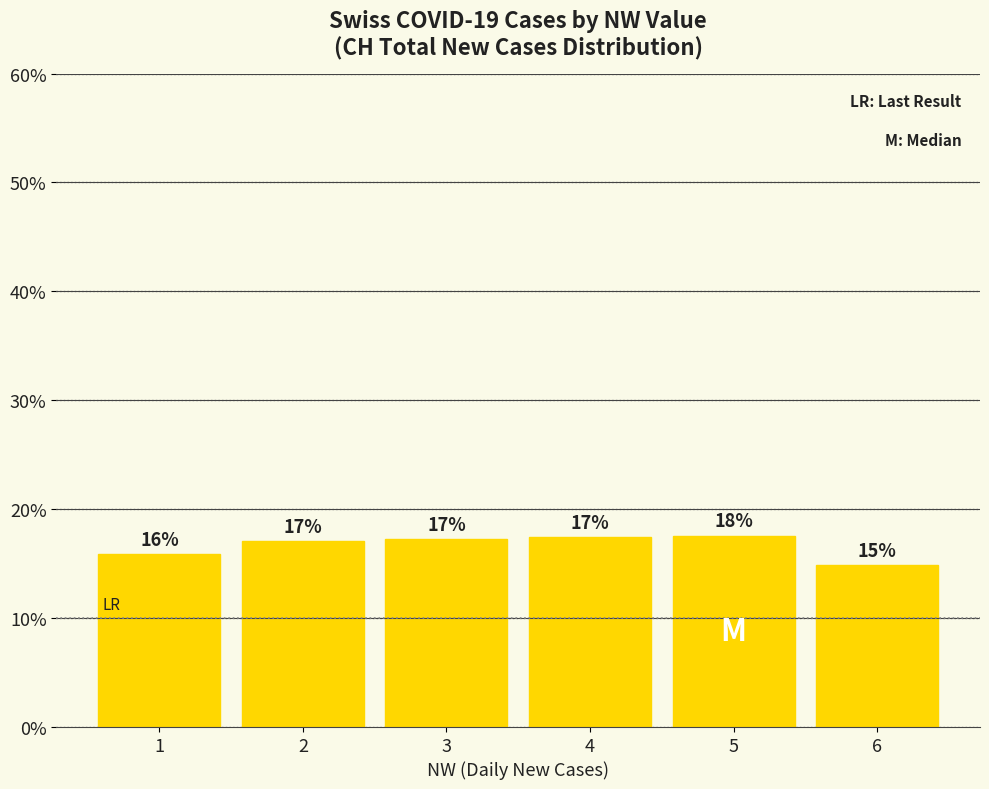

The value at 2 is 17.1. True or false?

True